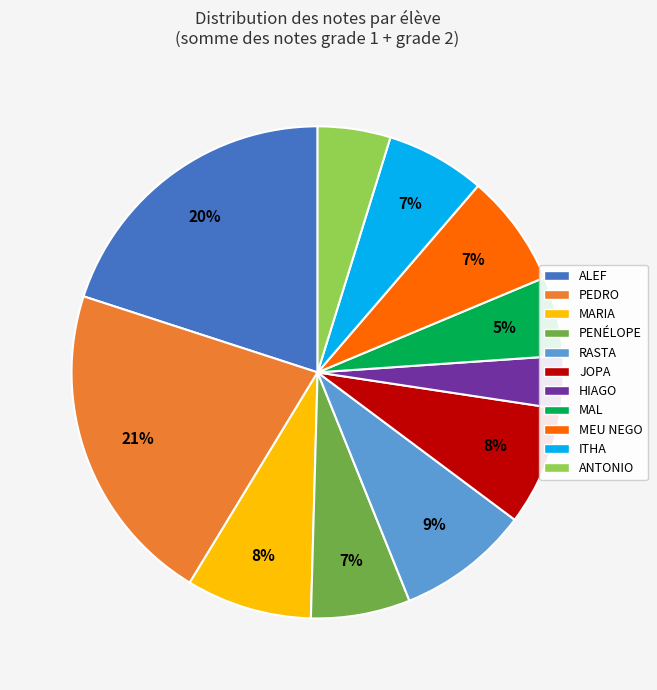

To the nearest percent, what portion does PENÉLOPE represent?

7%